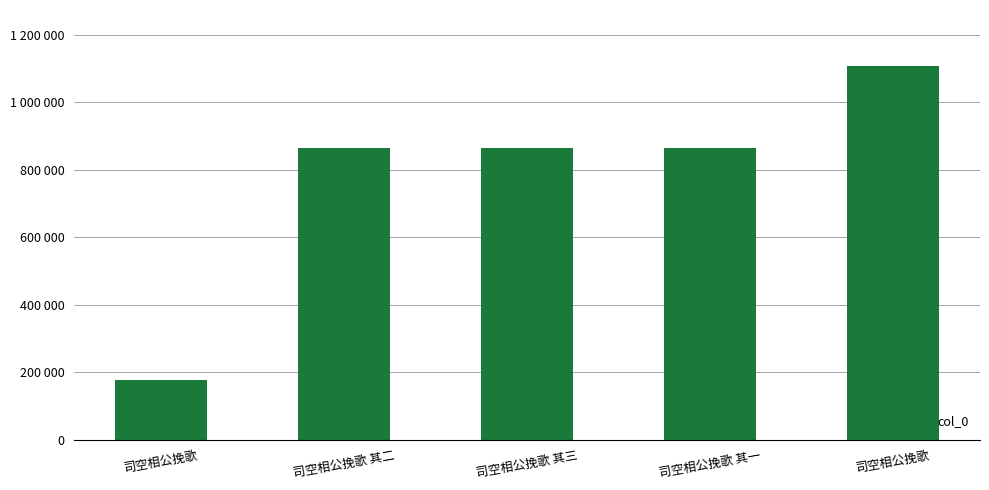

List the labels in order of value, largest first.

司空相公挽歌, 司空相公挽歌 其二, 司空相公挽歌 其三, 司空相公挽歌 其一, 司空相公挽歌